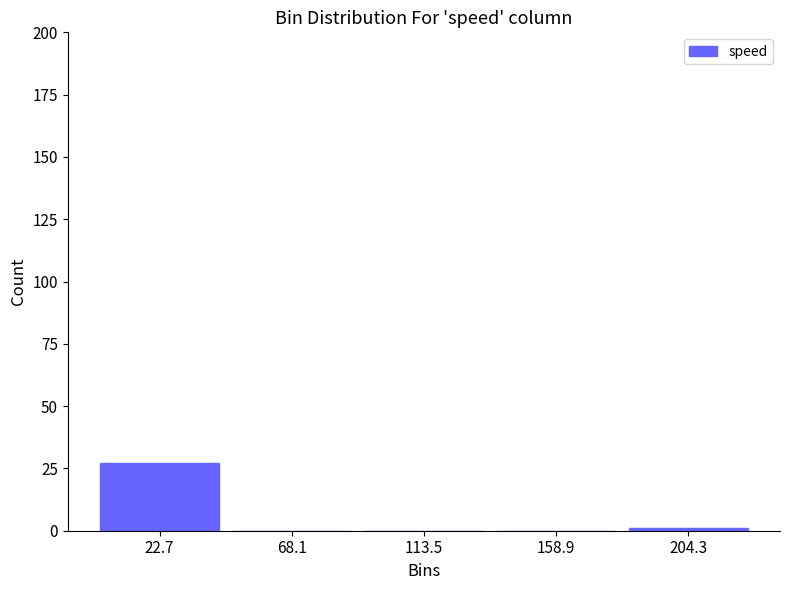

Over which range of the x-axis is the bar tallest?

0 to 45